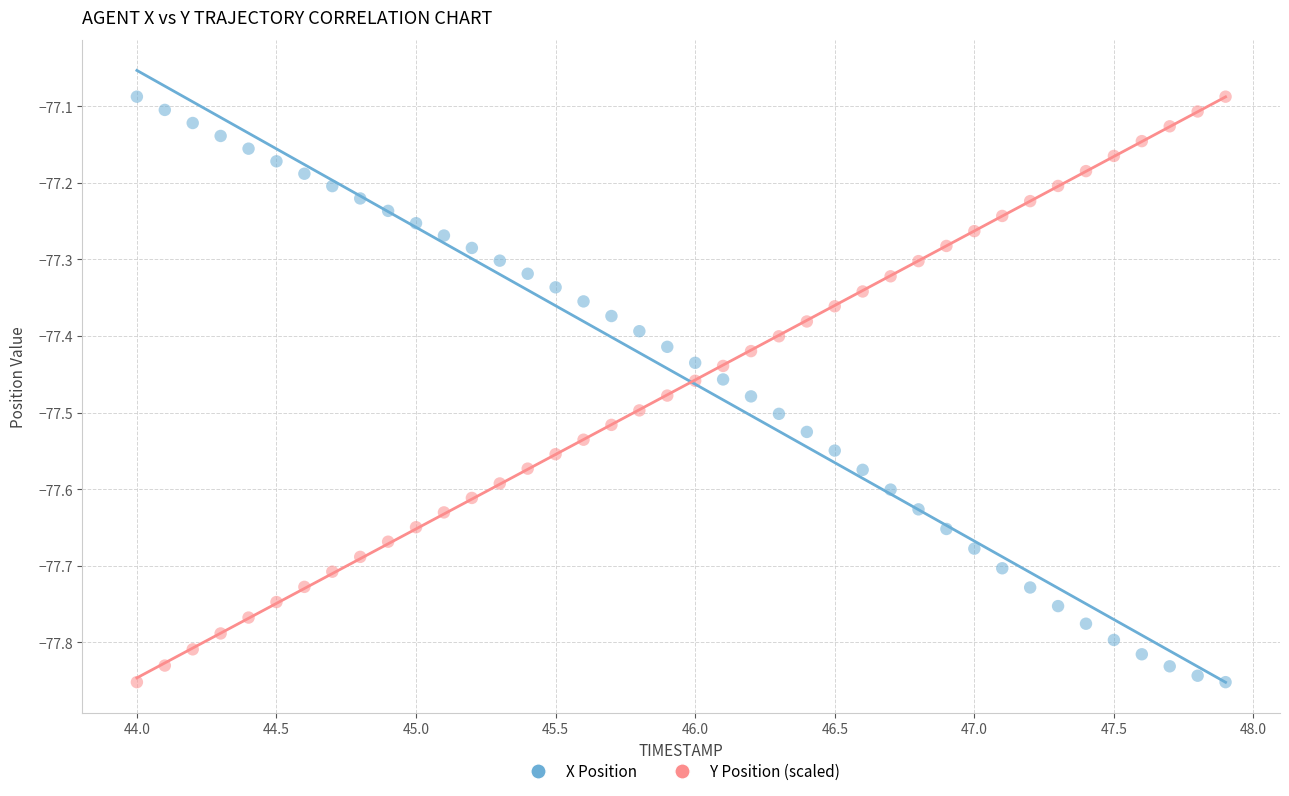

What is the X range (max minus min) for the scatter plot?

3.9